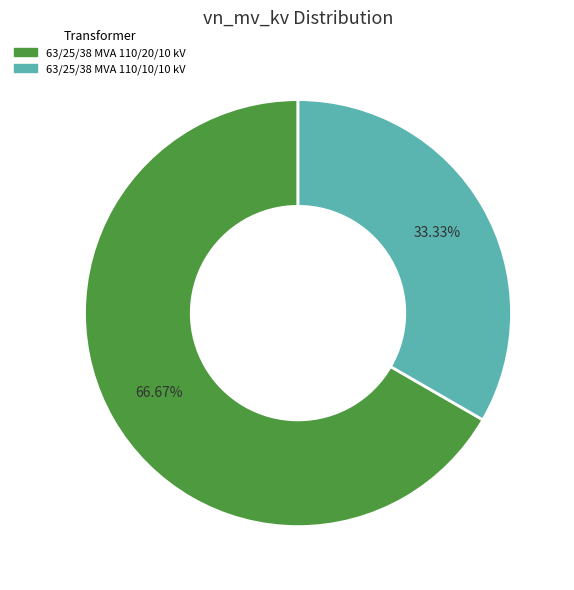

Which has a higher value, 63/25/38 MVA 110/10/10 kV or 63/25/38 MVA 110/20/10 kV?

63/25/38 MVA 110/20/10 kV